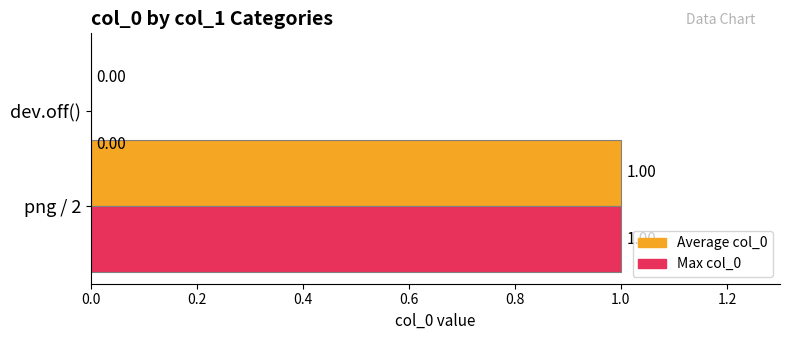

How many bars are there in each group?

2